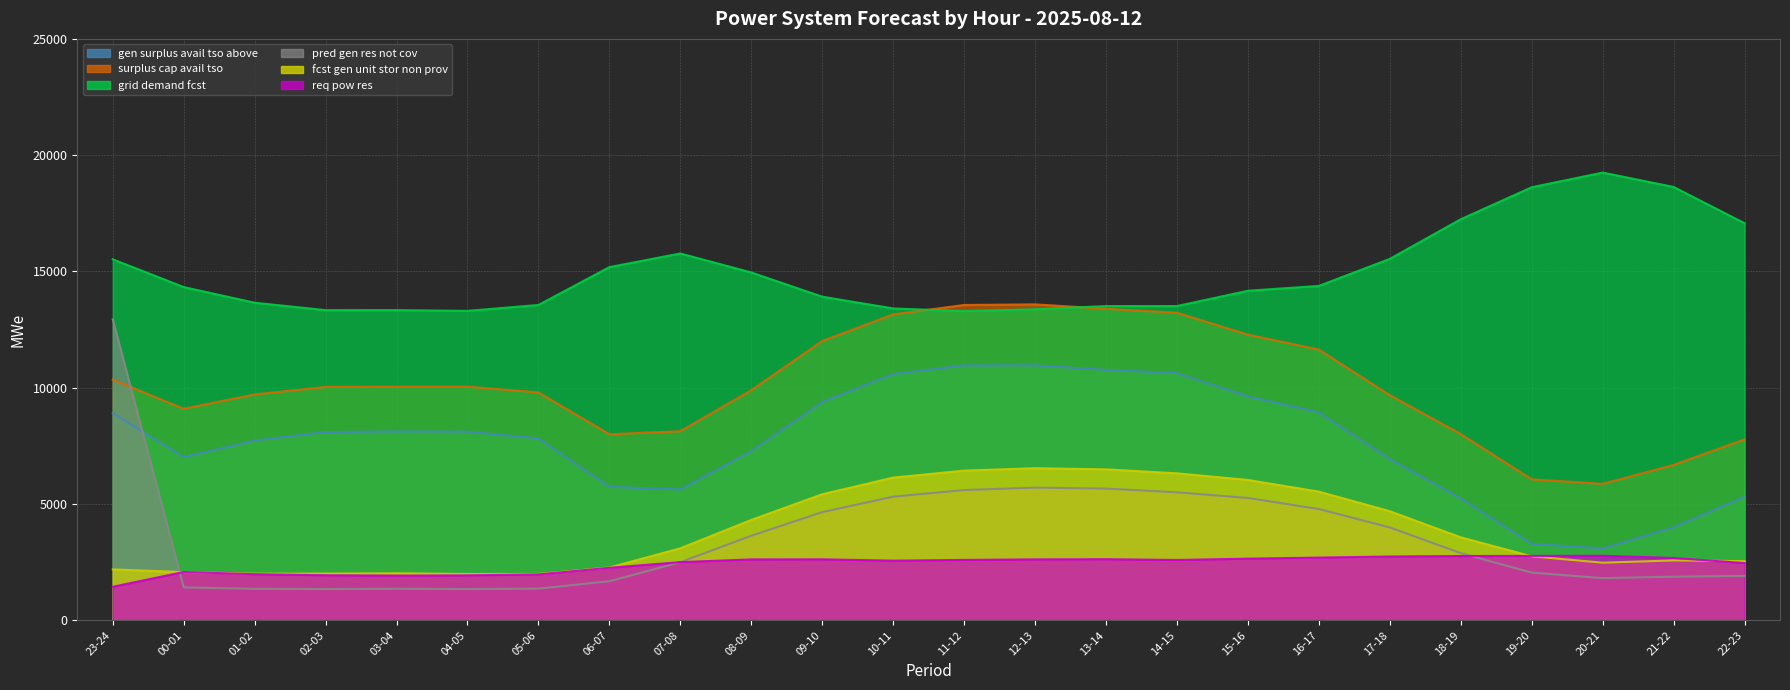

Which category has the highest value in the grid_demand_fcst series?

20-21